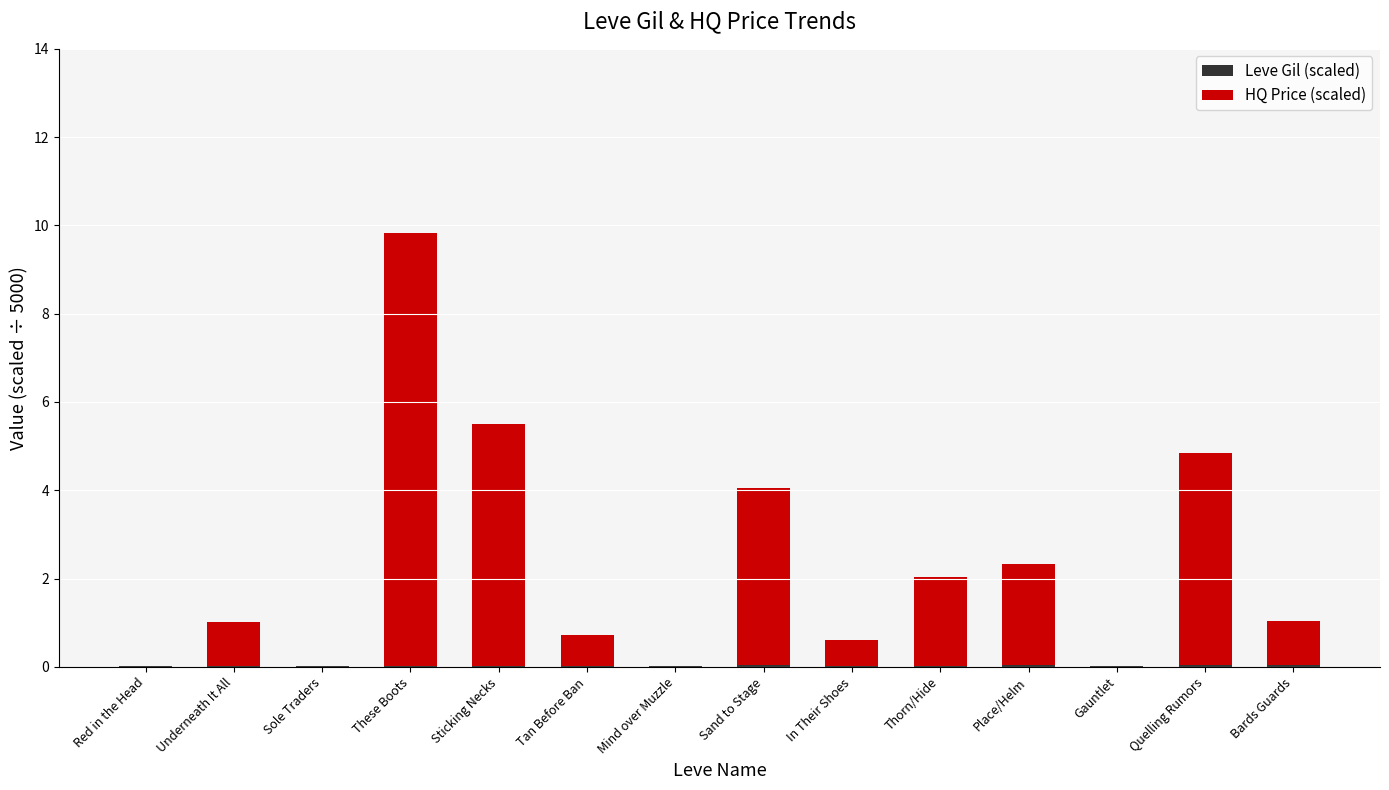

At which category is the sum across all series the highest?

These Boots